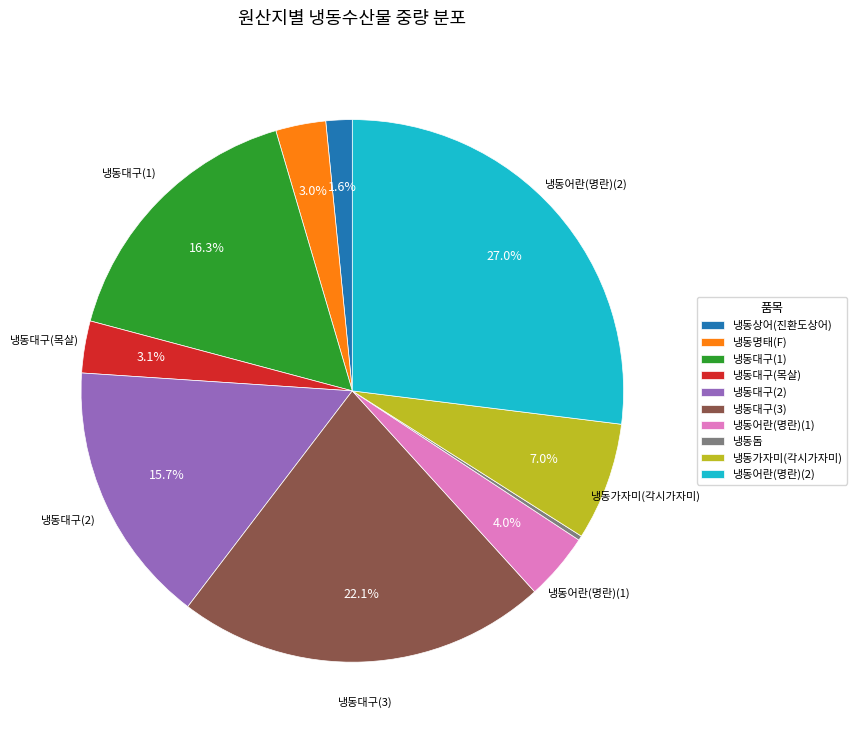

Is 냉동가자미(각시가자미) the majority of the pie?

No